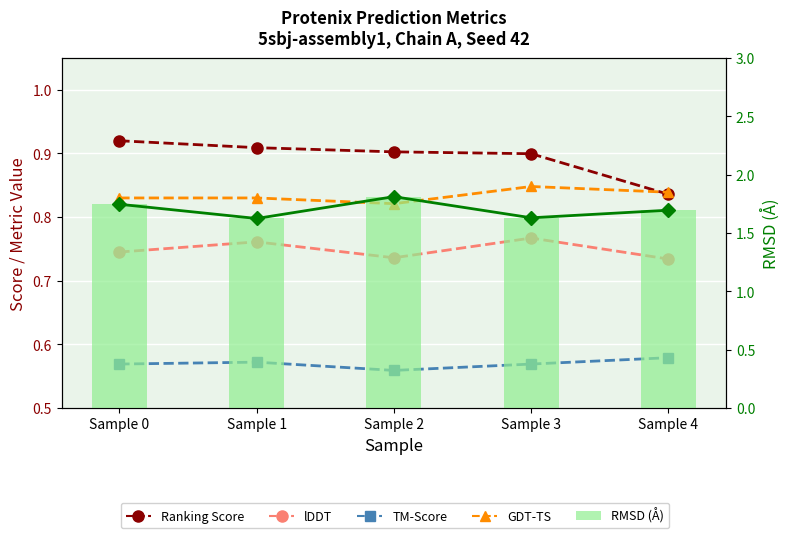

What is the spread (max minus min) of values at Sample 4?

1.1